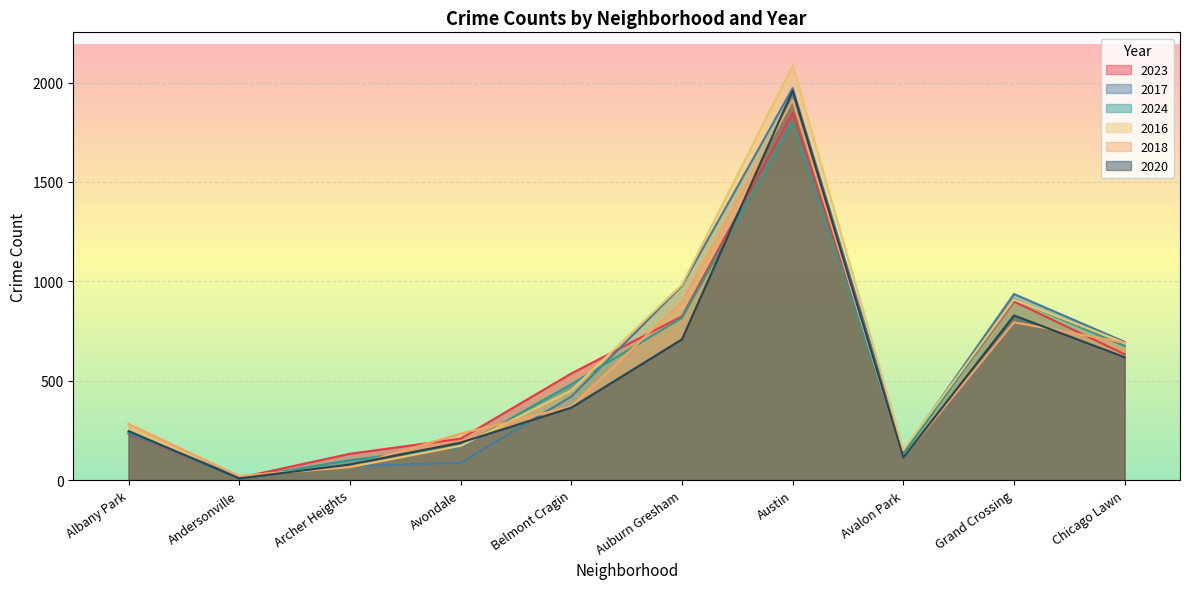

Which series ends up on top after the final intersection of 2020 and 2023?

2023